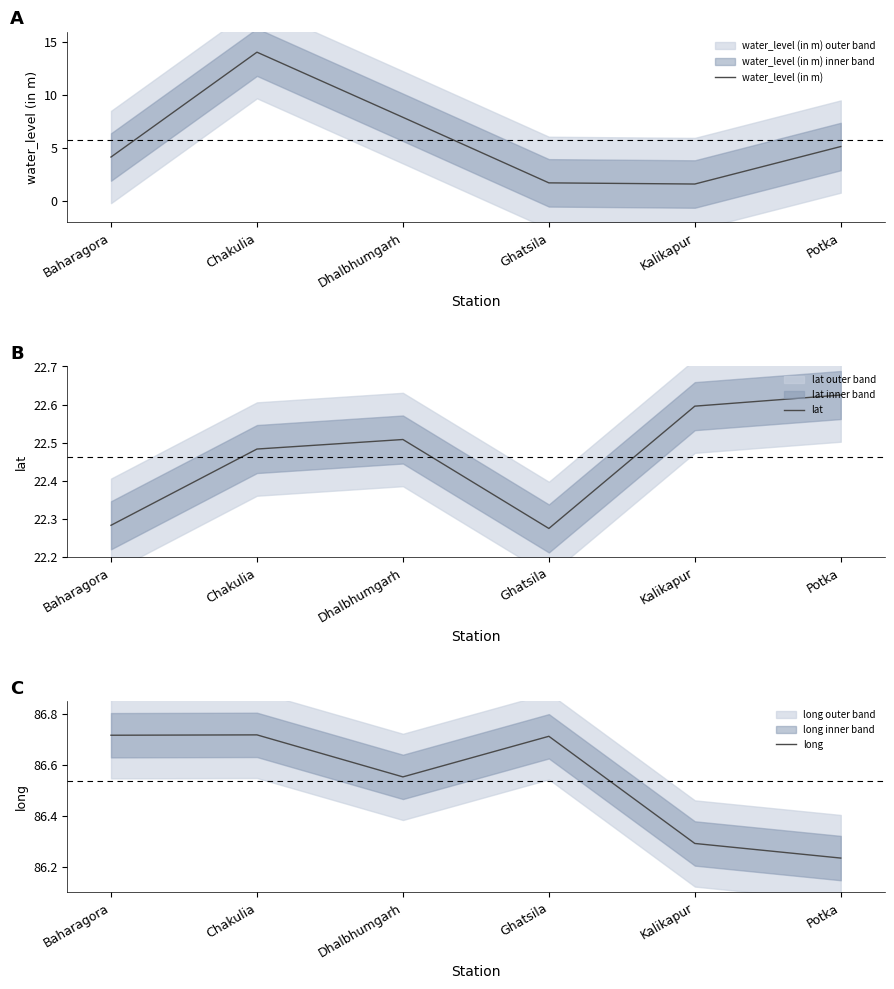

List the series in order of their overall mean, lowest first.

water_level (in m), lat, long